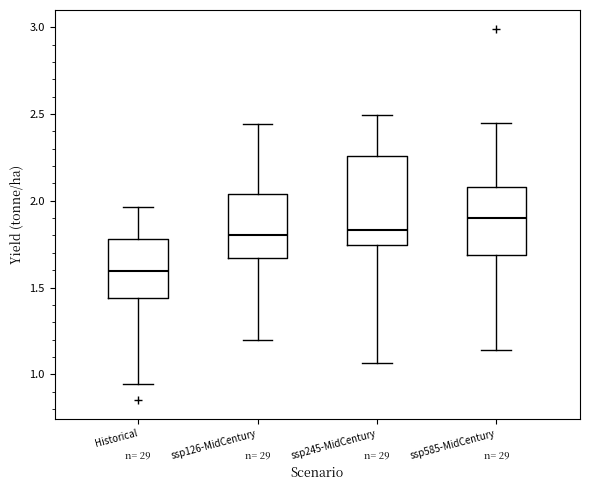

Reading left to right, transcribe this box plot: for each box, give where its median line is, the range the box spans, and where its two whiskers end, as read against the y-axis. The values are not printed on the chart, so give them approximately, as read against the axis.

Historical: median 1.60, box 1.45 to 1.80, whiskers 0.95 to 1.95
ssp126-MidCentury: median 1.80, box 1.65 to 2.05, whiskers 1.20 to 2.45
ssp245-MidCentury: median 1.85, box 1.75 to 2.25, whiskers 1.05 to 2.50
ssp585-MidCentury: median 1.90, box 1.70 to 2.10, whiskers 1.15 to 2.45